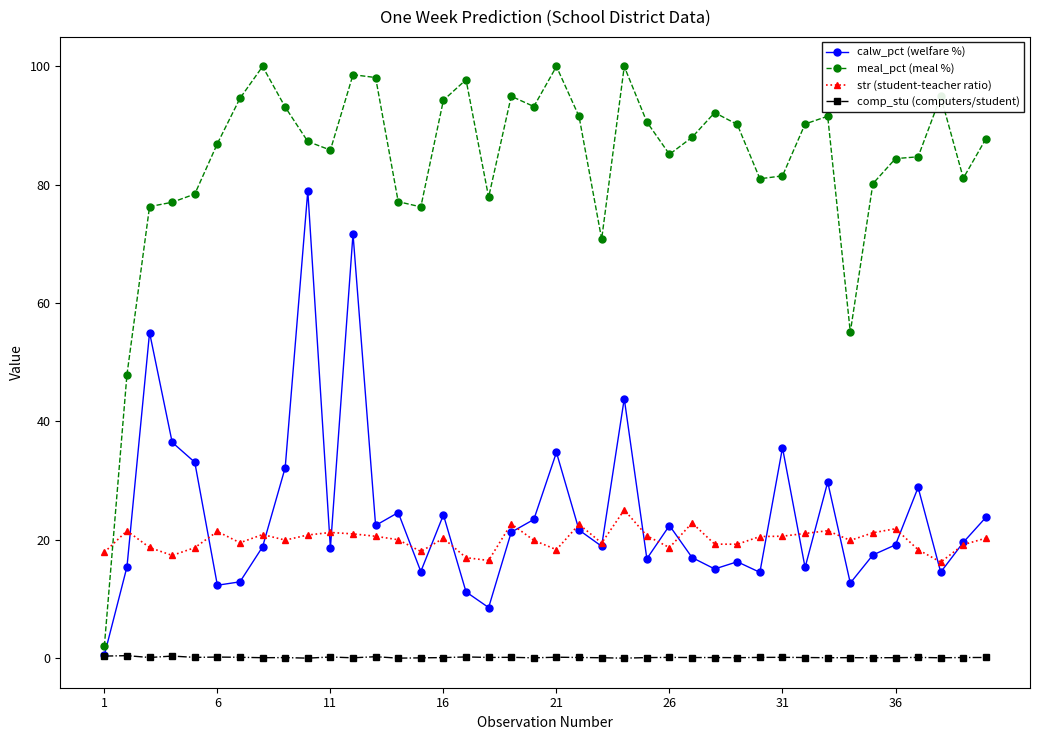

What is the value of the str (student-teacher ratio) point at the 2nd from the left?

21.5